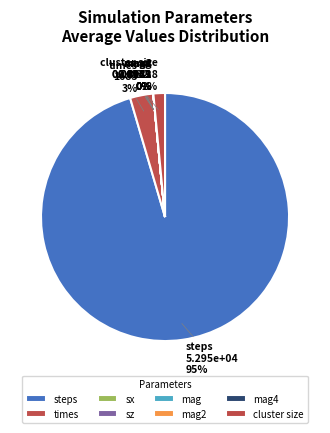

Do steps and times together represent more than half of the pie?

Yes